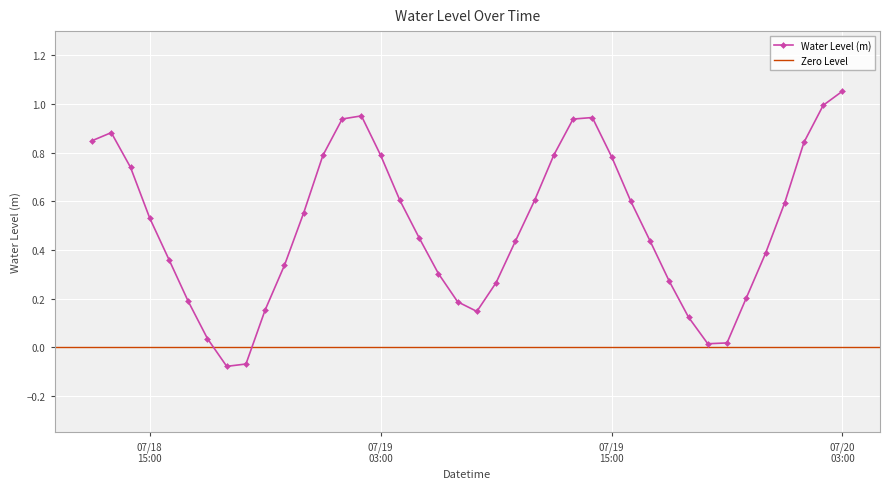

True or false: the data has more than 2 interior local peaks.

True